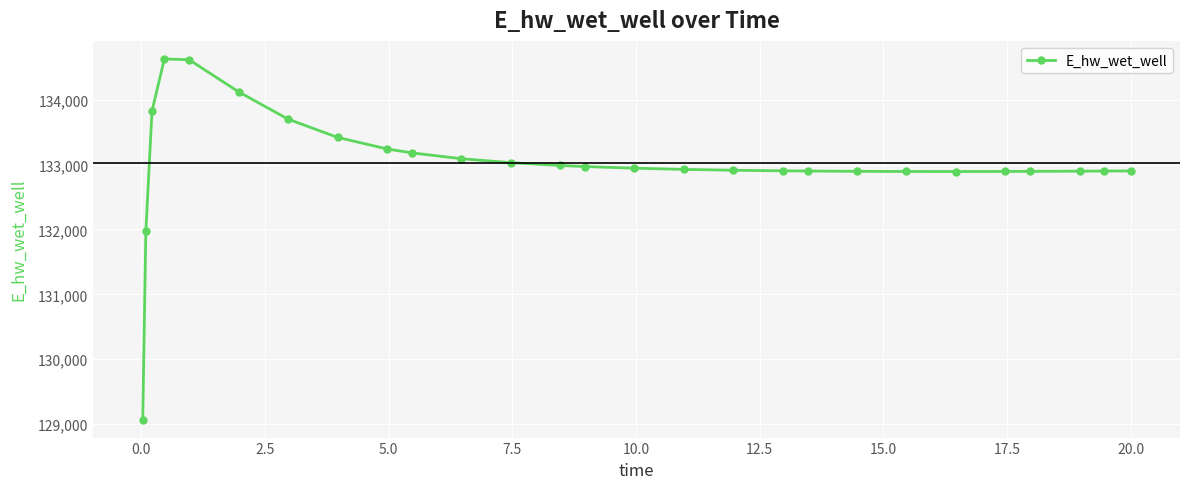

What is the value of the 24th point from the left?

132895.3